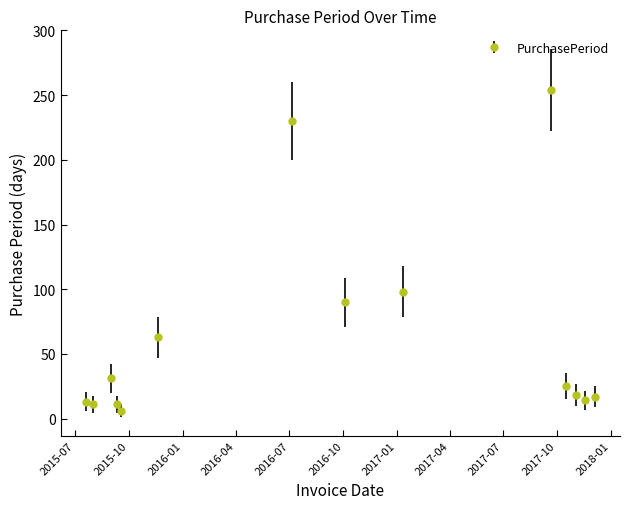

How many lines are shown in the chart?

1